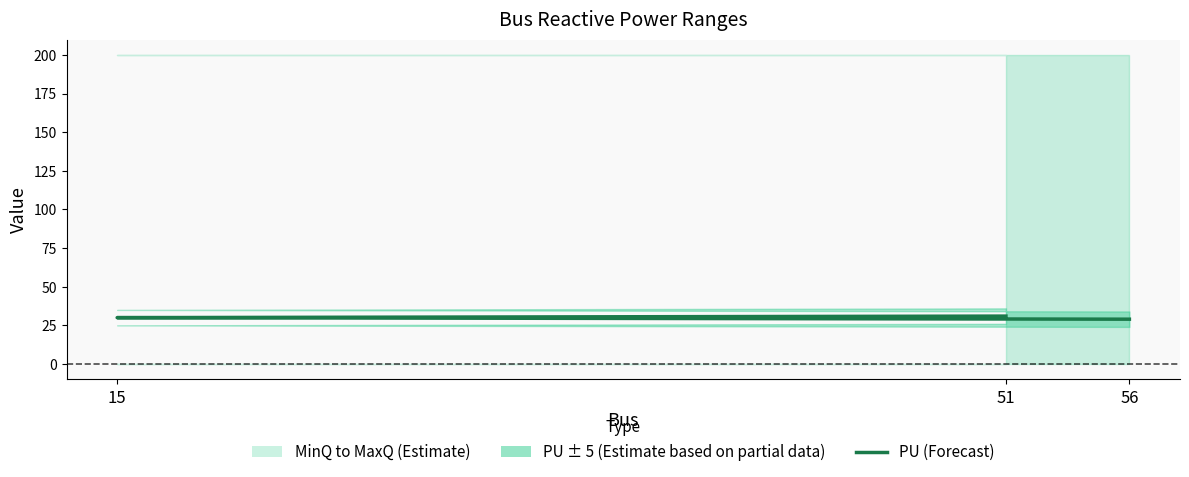

True or false: the data shows 30 at 15.

True